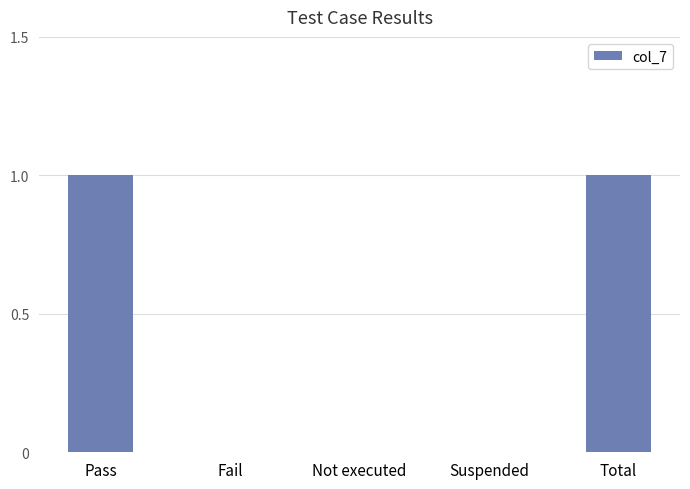

Is it true that the value at Not executed is 0?

True